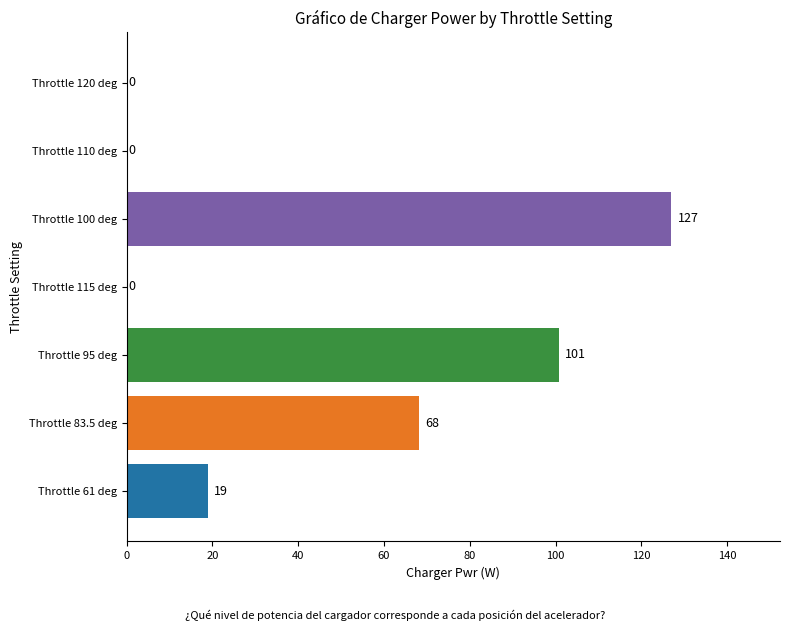

At which label is the value closest to 63?

Throttle 83.5 deg